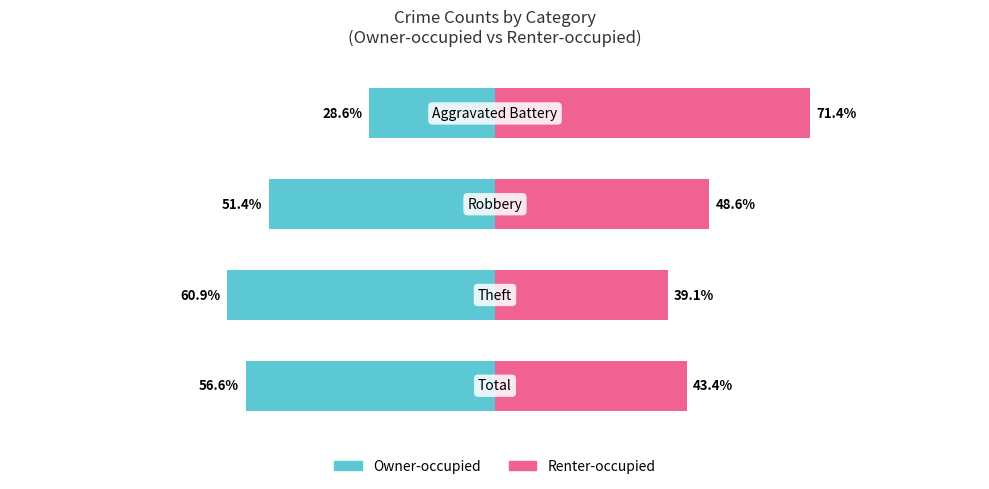

What is the difference between the maximum and second lowest values in the Renter-occupied series?

28.0